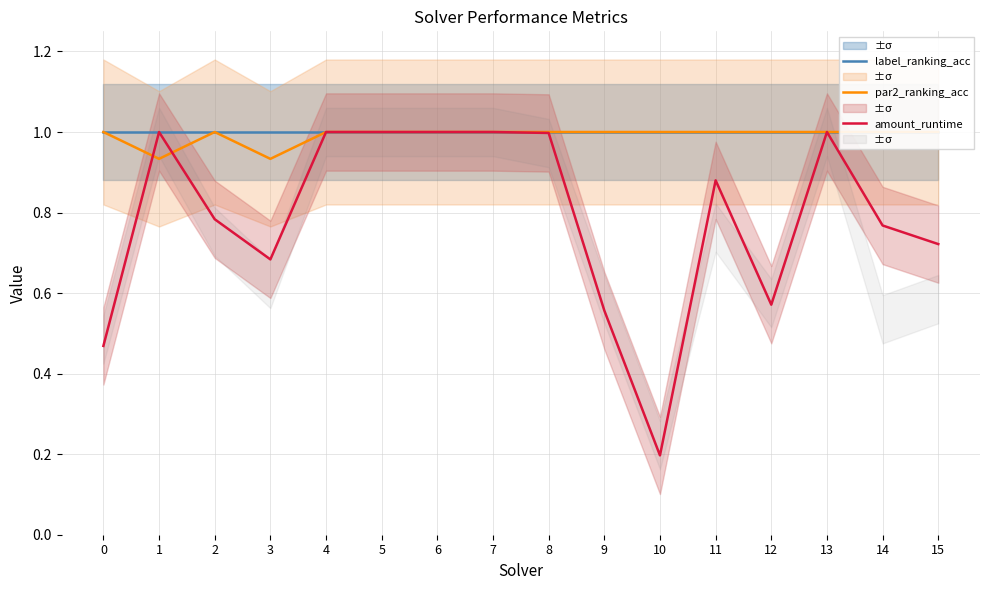

Where is par2_ranking_acc nearest to the value 0?

1